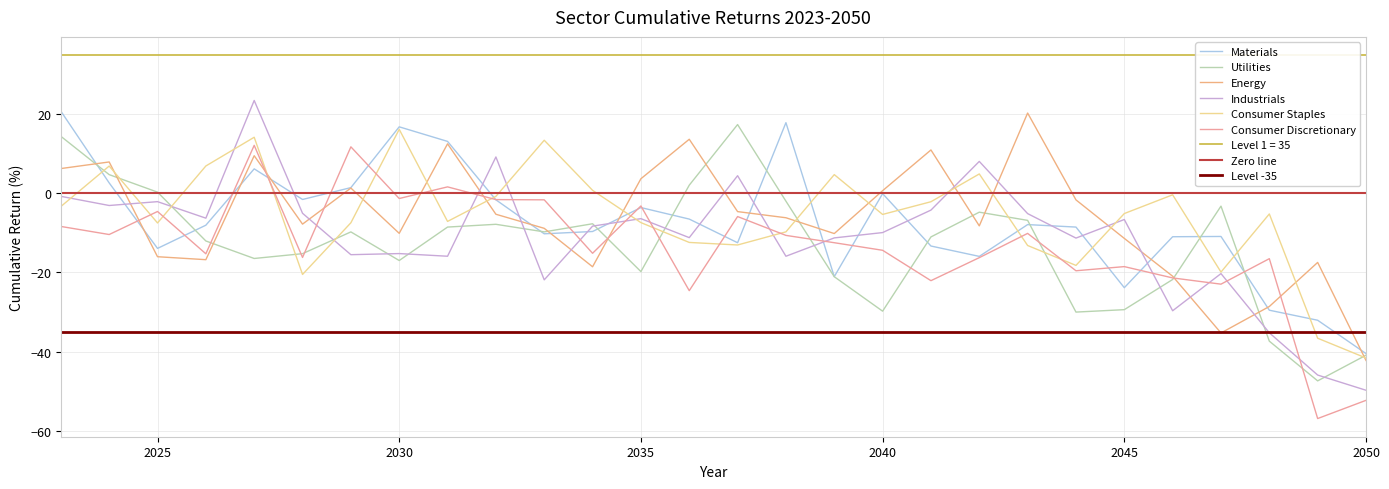

How many data points does each series have?

28